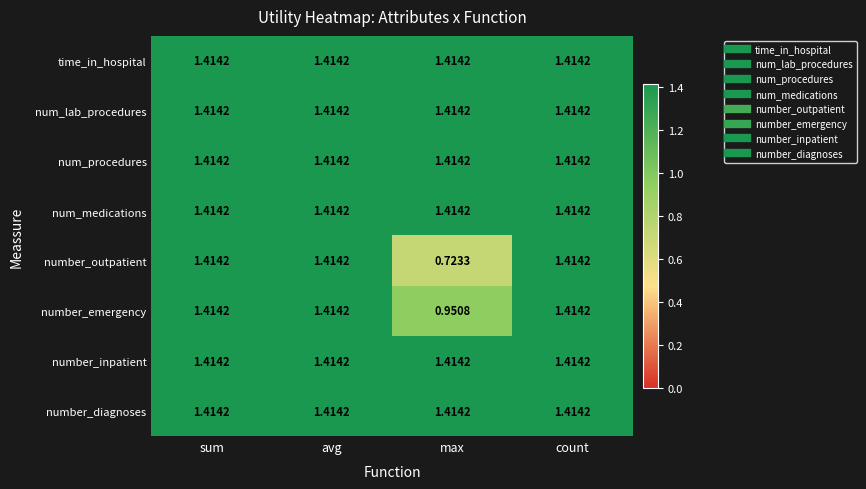

Which label corresponds to the smallest value in the chart?

max